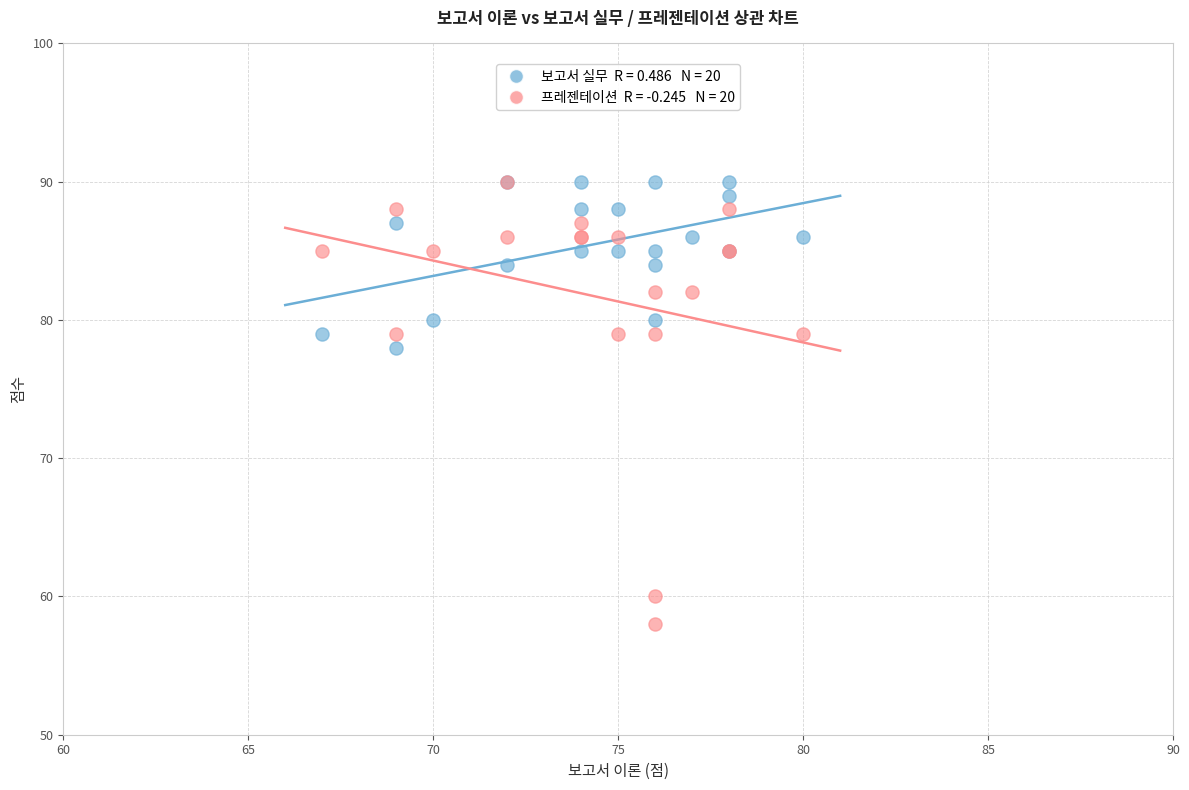

Across all series, what Y value is closest to 74?

78